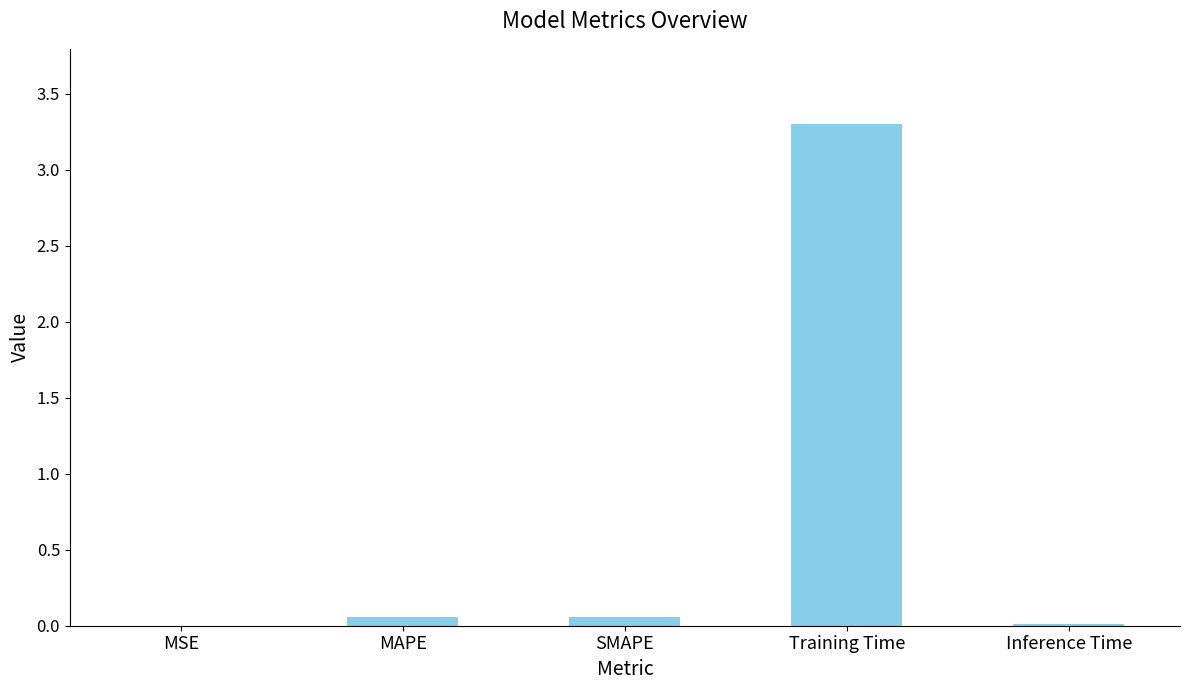

At which category does the chart reach its peak across all series?

Training Time